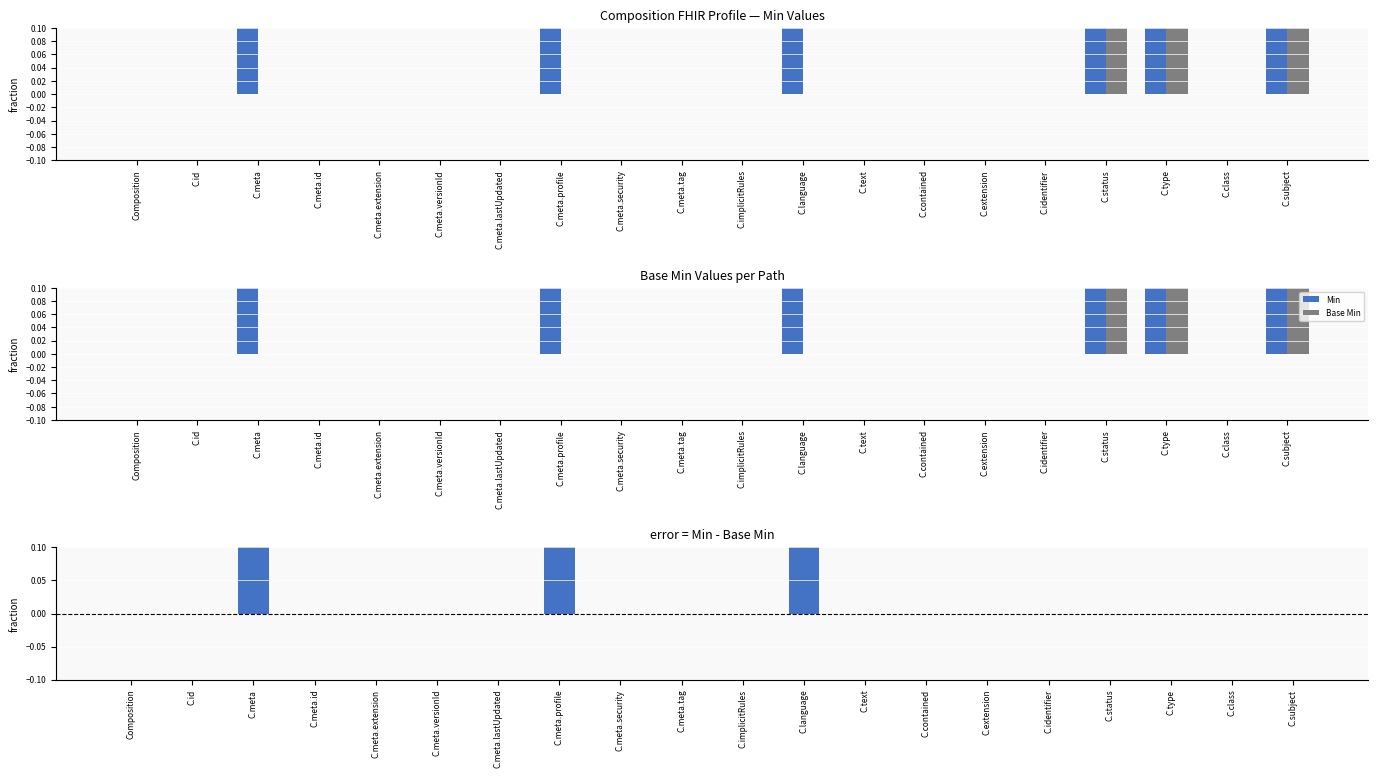

What is the maximum value for Base Min?

1